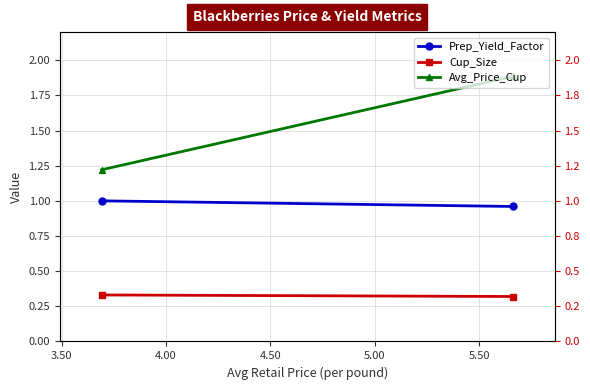

The value of Cup_Size at 3.00 is 0.1. True or false?

False